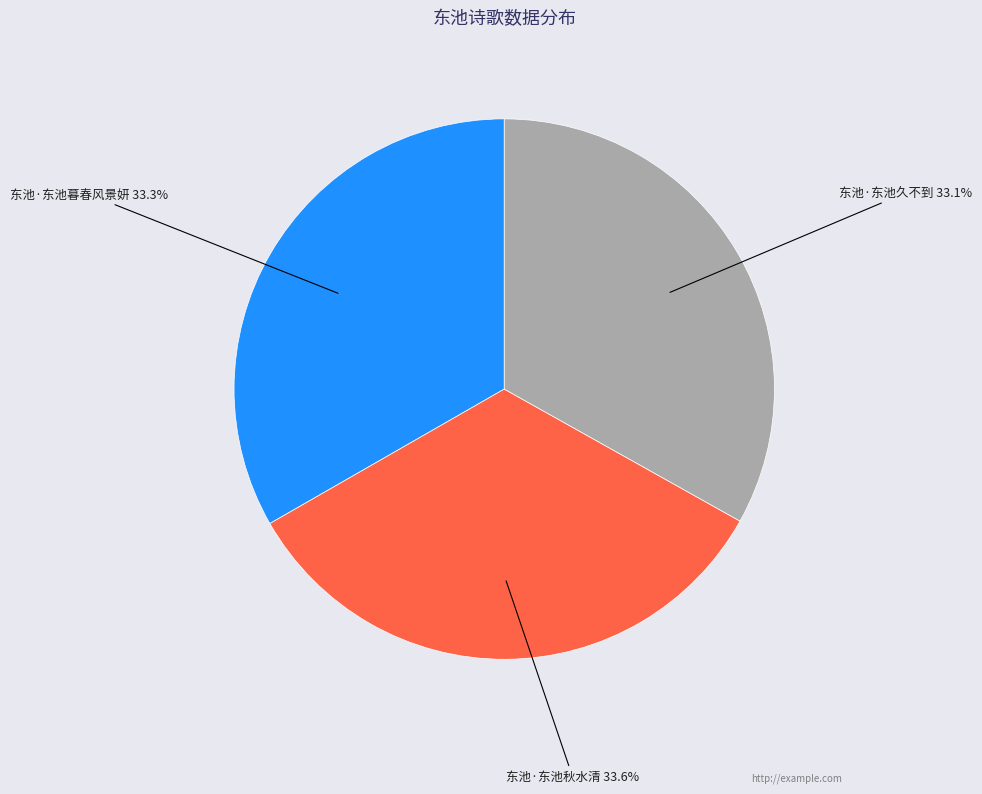

Combined, do 东池·东池暮春风景妍 and 东池·东池秋水清 account for over 50%?

Yes